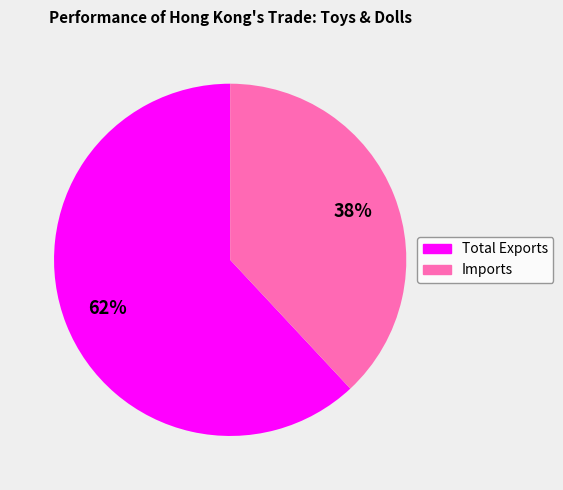

Do Total Exports and Imports together represent more than half of the pie?

Yes